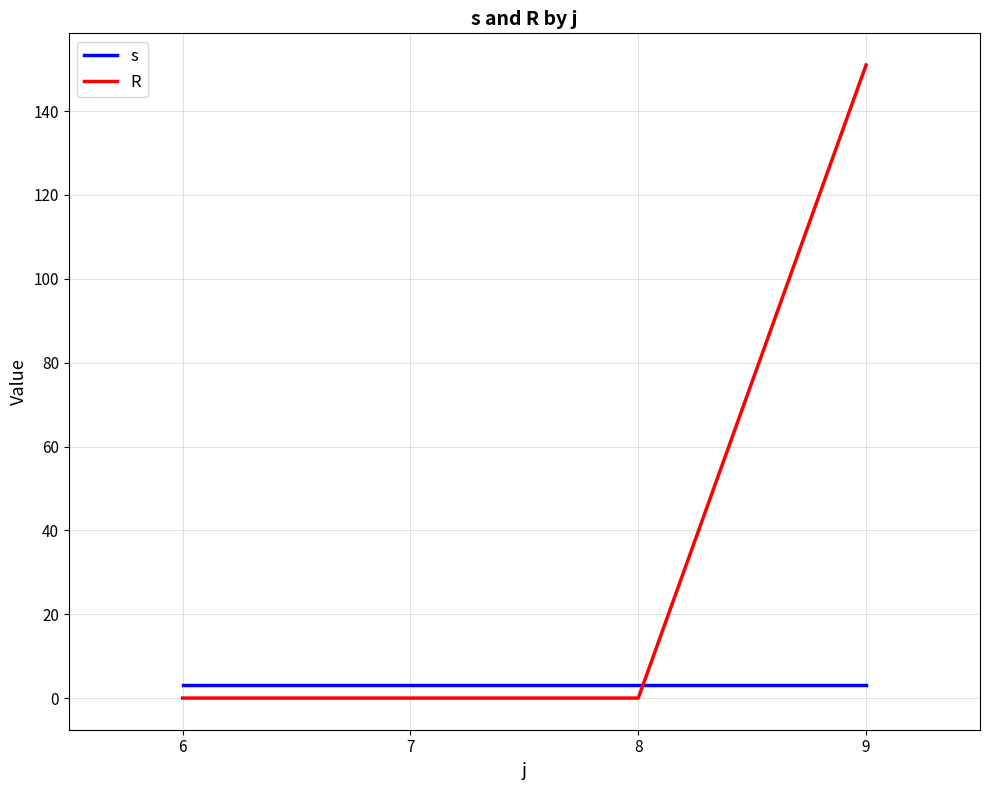

Reading left to right, what are all the values shown in this chart?

s: 6=3	7=3	8=3	9=3
R: 6=0	7=0	8=0	9=151